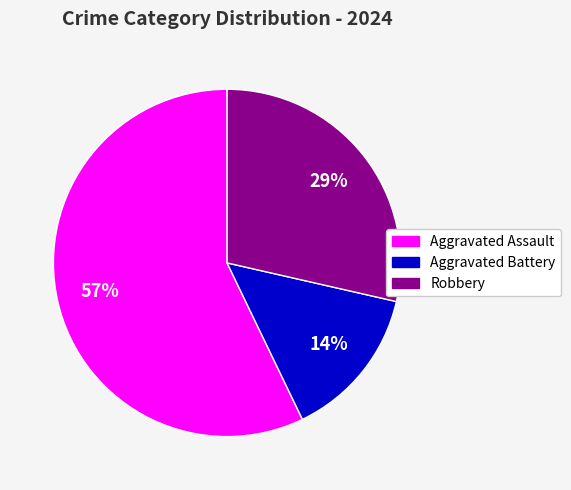

How many slices are in this pie chart?

3